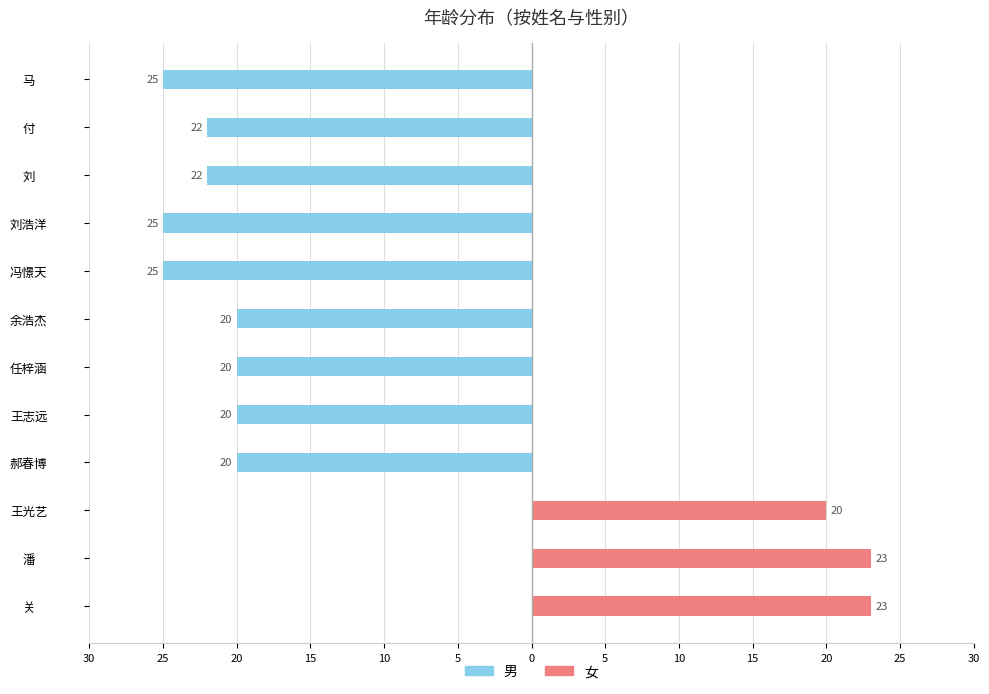

How many values in 女 are above zero?

3